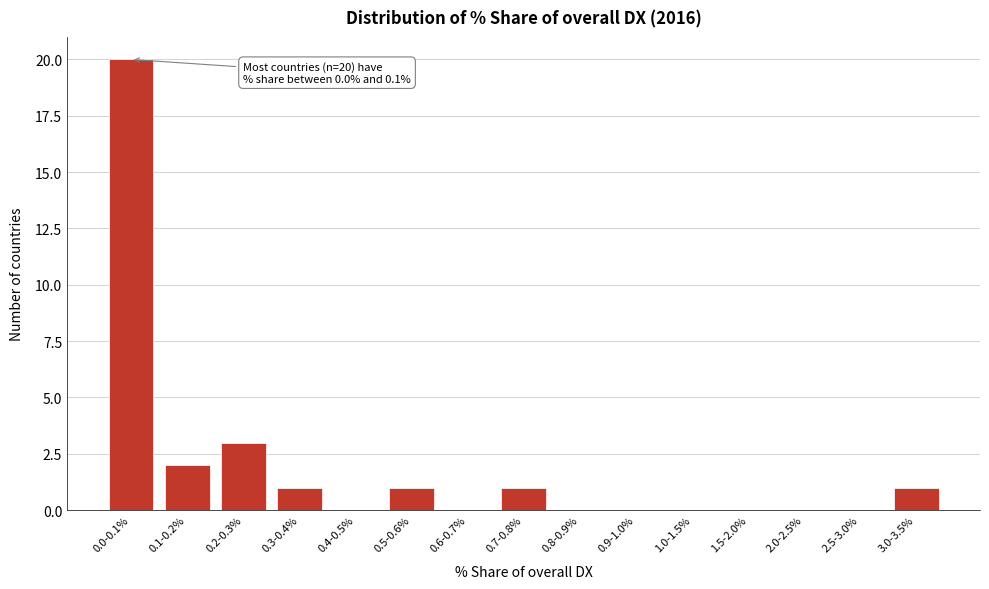

Reading right to left, what are all the values shown in this chart?

3.0-3.5%=1	2.5-3.0%=0	2.0-2.5%=0	1.5-2.0%=0	1.0-1.5%=0	0.9-1.0%=0	0.8-0.9%=0	0.7-0.8%=1	0.6-0.7%=0	0.5-0.6%=1	0.4-0.5%=0	0.3-0.4%=1	0.2-0.3%=3	0.1-0.2%=2	0.0-0.1%=20